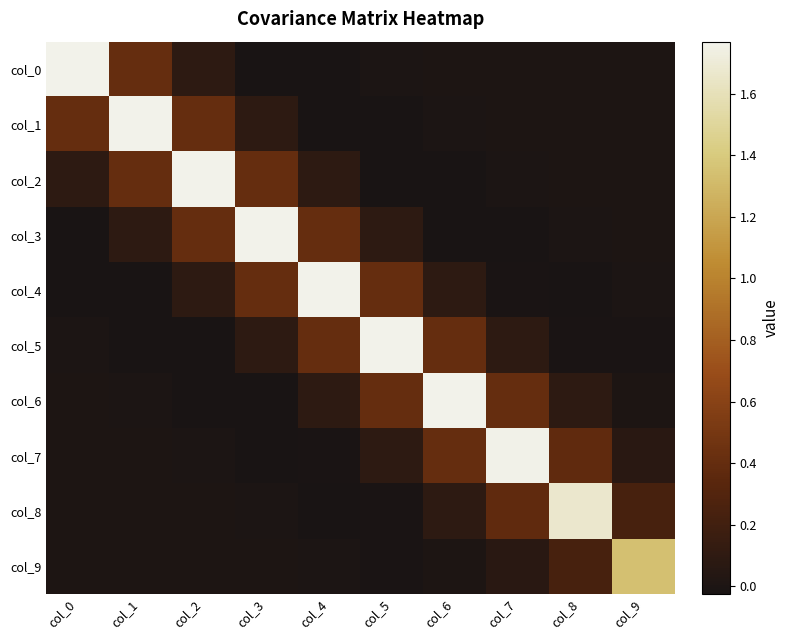

Rank the series at col_0 from highest to lowest value.

col_0, col_1, col_2, col_7, col_8, col_9, col_6, col_5, col_3, col_4